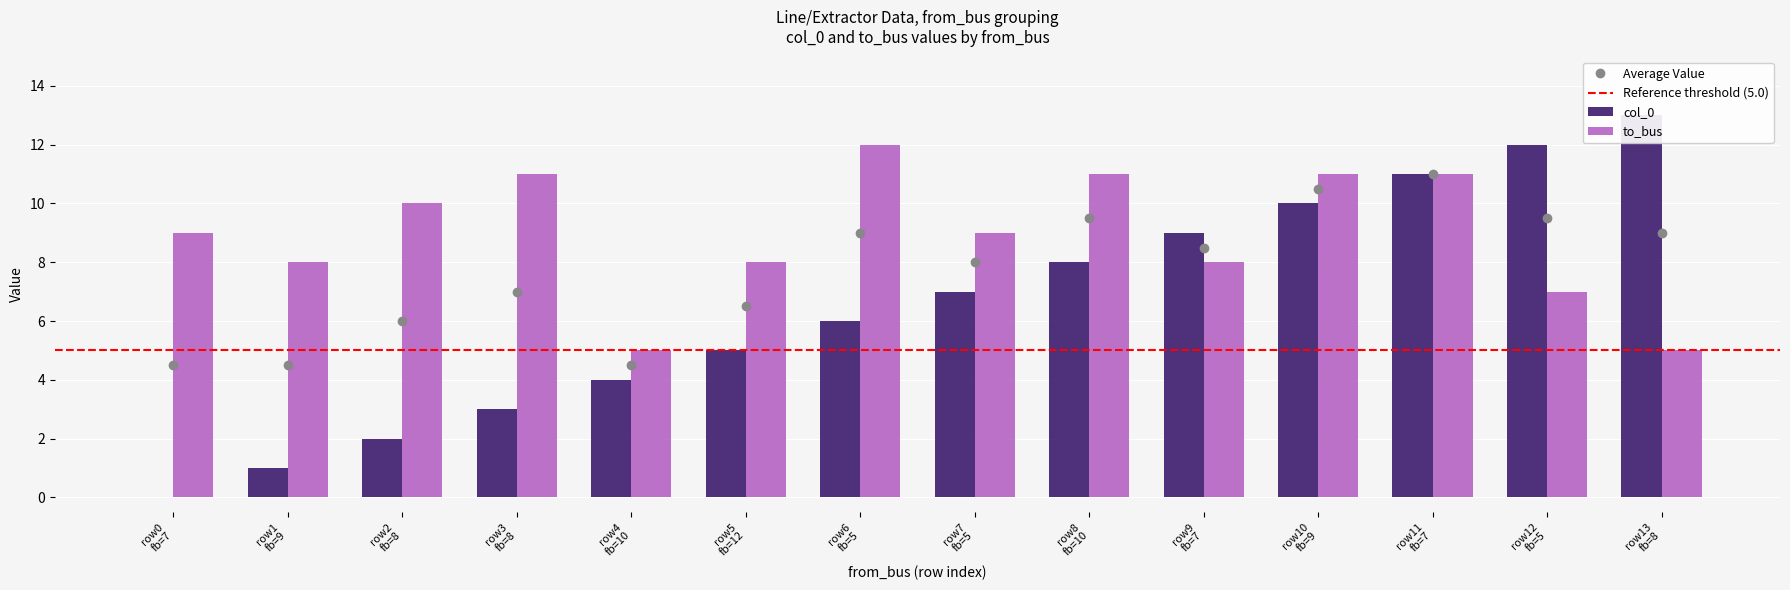

What is the value of the col_0 bar at the 3rd from the left?

2